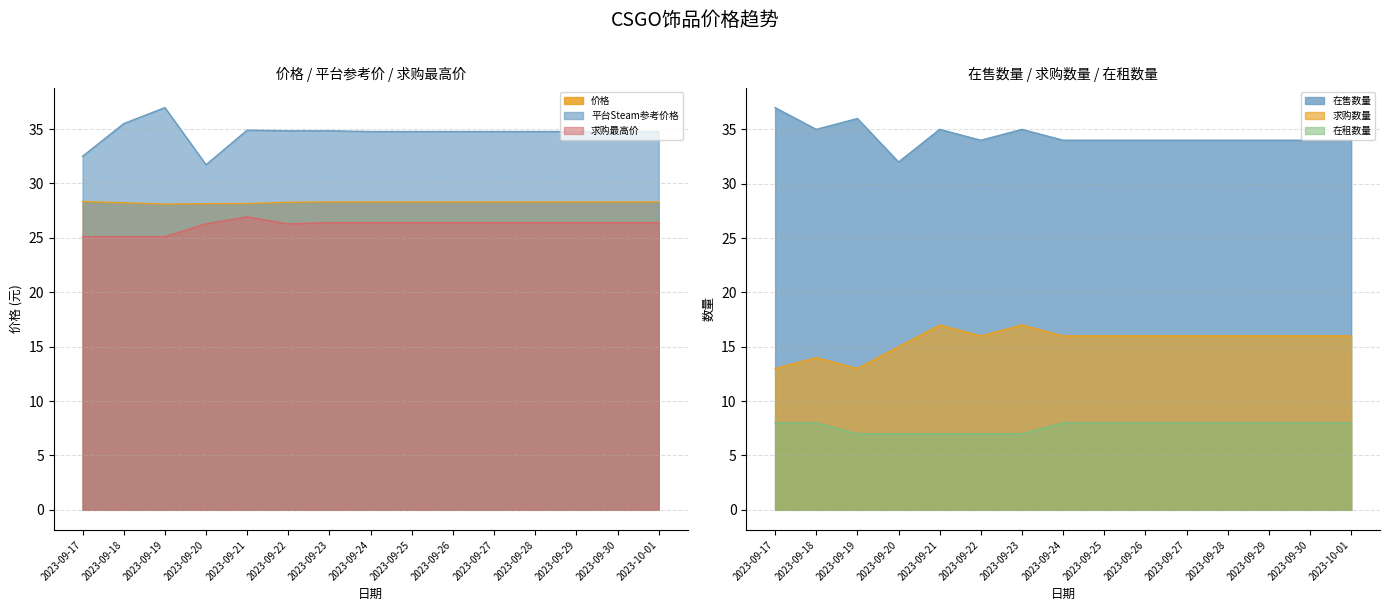

Which category has the lowest value in the 价格 series?

2023-09-19